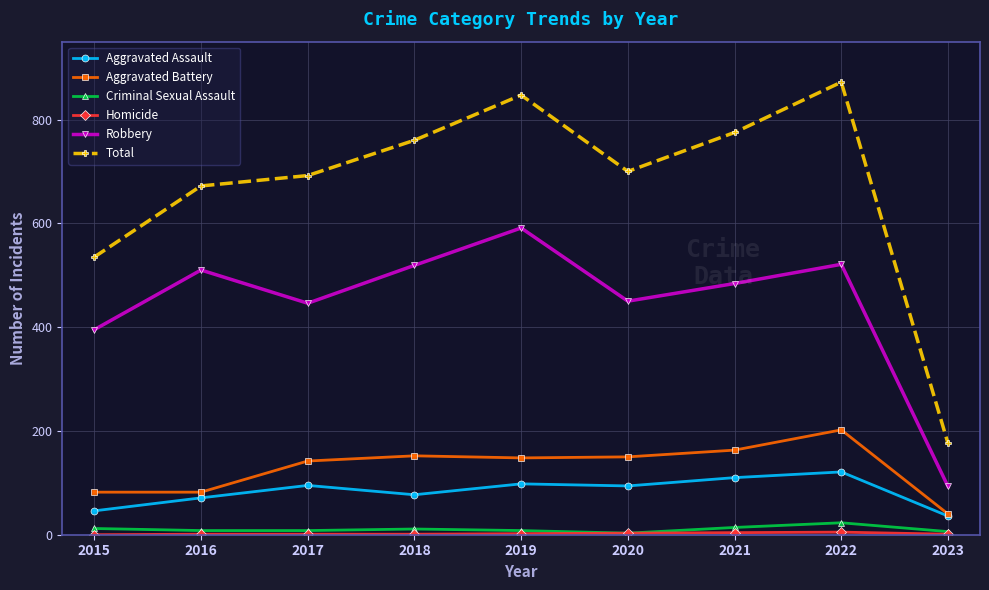

How many lines are shown in the chart?

6